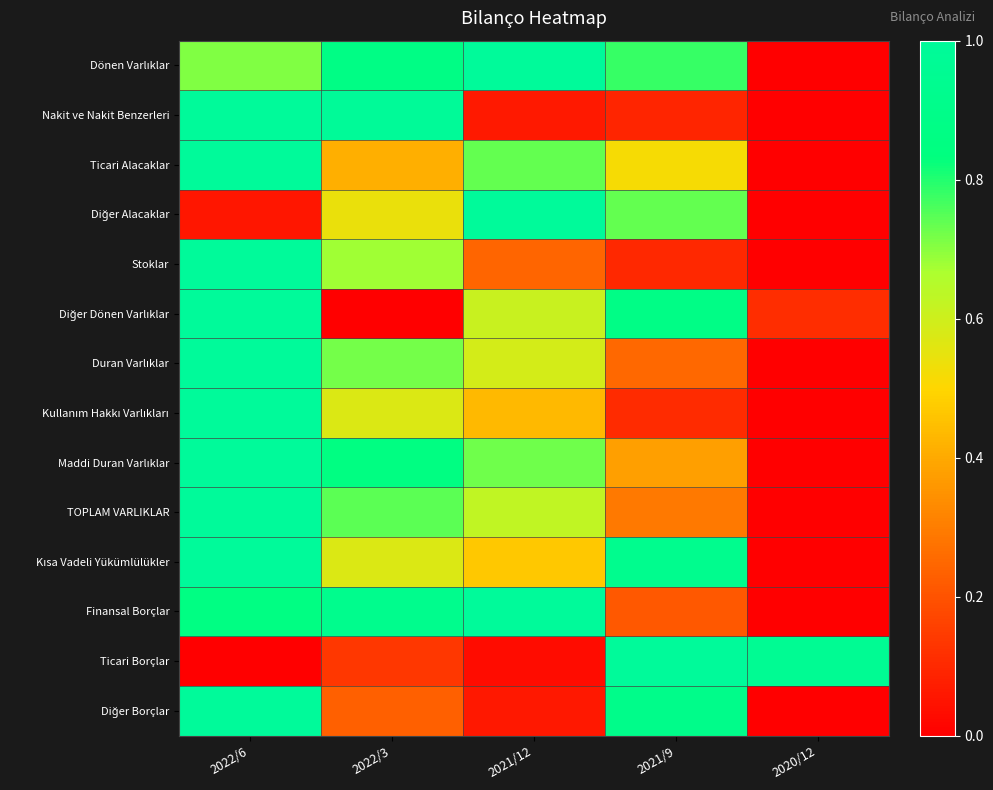

At which category is the sum across all series the highest?

2022/6